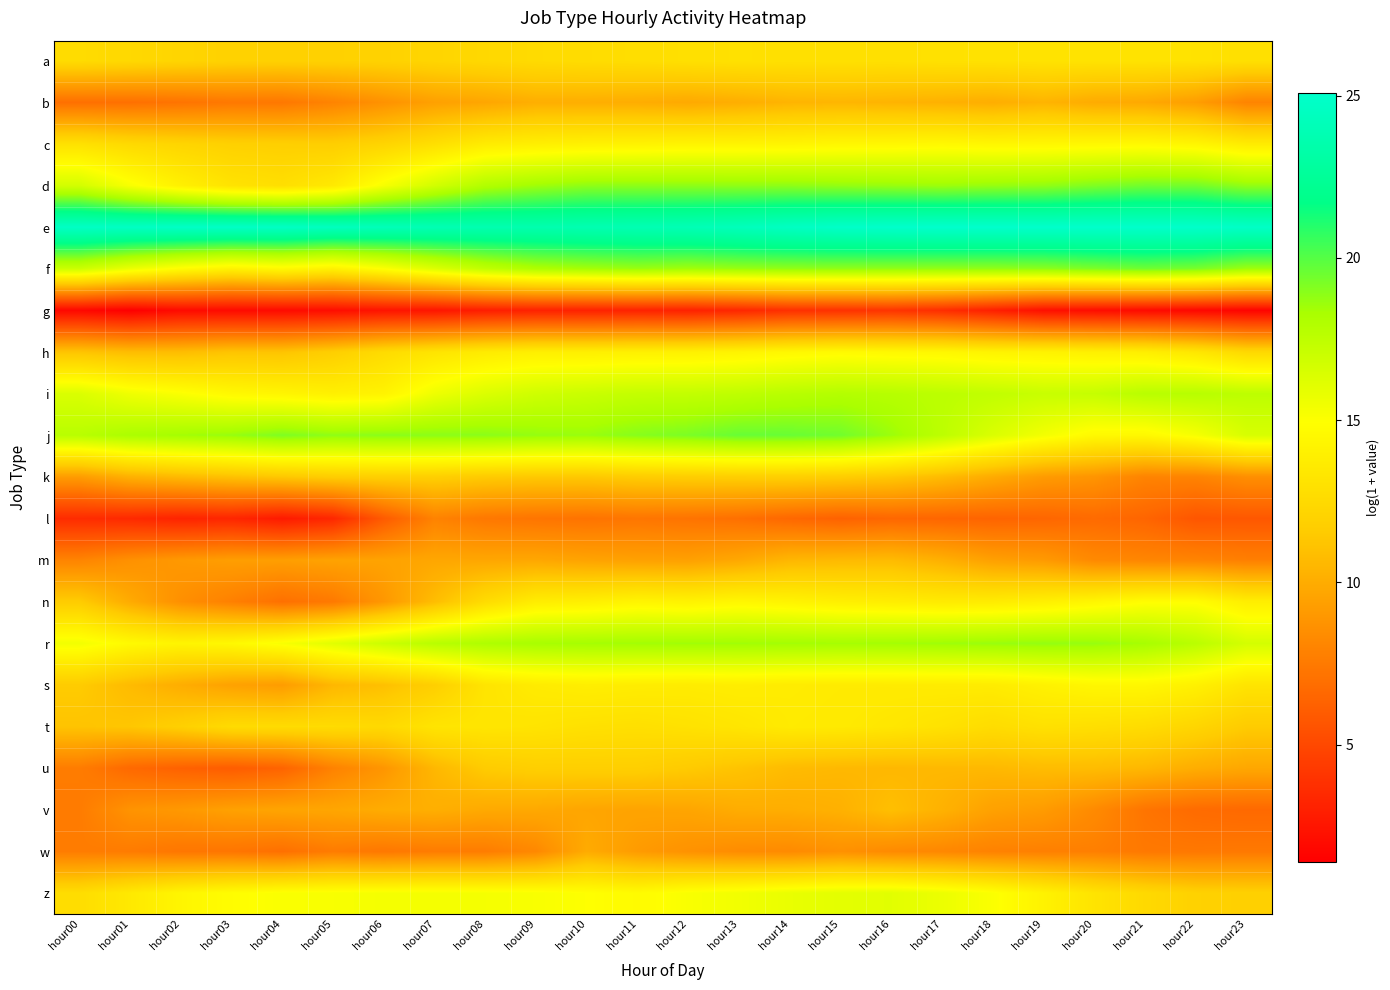

Reading left to right, what are all the values shown in this chart?

a: hour00=12.6	hour01=12.4	hour02=12.2	hour03=12.0	hour04=11.9	hour05=11.9	hour06=12.0	hour07=12.2	hour08=12.4	hour09=12.6	hour10=12.7	hour11=12.7	hour12=12.9	hour13=13.0	hour14=12.9	hour15=12.9	hour16=12.9	hour17=13.0	hour18=13.0	hour19=13.1	hour20=13.1	hour21=13.1	hour22=13.0	hour23=12.9
b: hour00=7.0	hour01=7.0	hour02=7.2	hour03=7.4	hour04=7.4	hour05=8.0	hour06=8.7	hour07=9.4	hour08=9.7	hour09=10.1	hour10=10.1	hour11=10.0	hour12=9.8	hour13=10.1	hour14=10.4	hour15=10.5	hour16=10.4	hour17=10.2	hour18=10.1	hour19=10.4	hour20=9.9	hour21=9.8	hour22=9.3	hour23=8.0
c: hour00=13.0	hour01=12.5	hour02=12.2	hour03=11.9	hour04=11.8	hour05=11.7	hour06=12.1	hour07=12.8	hour08=13.7	hour09=13.9	hour10=14.0	hour11=14.1	hour12=14.2	hour13=14.2	hour14=14.3	hour15=14.4	hour16=14.4	hour17=14.5	hour18=14.4	hour19=14.4	hour20=14.5	hour21=14.6	hour22=14.3	hour23=13.7
d: hour00=16.7	hour01=15.2	hour02=14.0	hour03=13.1	hour04=12.8	hour05=13.5	hour06=15.3	hour07=16.7	hour08=18.0	hour09=18.5	hour10=18.9	hour11=18.9	hour12=18.9	hour13=18.8	hour14=18.9	hour15=18.8	hour16=18.7	hour17=18.6	hour18=18.7	hour19=18.8	hour20=19.2	hour21=19.4	hour22=19.4	hour23=18.8
e: hour00=24.7	hour01=24.7	hour02=24.8	hour03=24.8	hour04=24.7	hour05=24.4	hour06=24.1	hour07=23.9	hour08=23.7	hour09=23.6	hour10=23.8	hour11=23.8	hour12=24.0	hour13=24.3	hour14=24.6	hour15=24.9	hour16=25.0	hour17=25.1	hour18=25.1	hour19=25.0	hour20=25.0	hour21=25.0	hour22=25.0	hour23=24.8
f: hour00=17.0	hour01=15.7	hour02=14.7	hour03=14.1	hour04=14.5	hour05=14.0	hour06=15.0	hour07=16.3	hour08=17.4	hour09=18.1	hour10=18.4	hour11=18.6	hour12=18.5	hour13=18.6	hour14=18.8	hour15=18.8	hour16=18.8	hour17=18.8	hour18=18.8	hour19=18.9	hour20=19.2	hour21=19.5	hour22=19.3	hour23=18.5
g: hour00=1.8	hour01=1.4	hour02=1.9	hour03=1.9	hour04=1.9	hour05=2.1	hour06=2.4	hour07=2.5	hour08=2.9	hour09=3.1	hour10=3.1	hour11=3.1	hour12=3.1	hour13=3.4	hour14=3.8	hour15=3.9	hour16=4.0	hour17=3.7	hour18=3.0	hour19=2.2	hour20=2.1	hour21=1.9	hour22=1.8	hour23=1.6
h: hour00=11.2	hour01=10.8	hour02=10.8	hour03=11.2	hour04=11.2	hour05=11.7	hour06=12.6	hour07=13.2	hour08=13.7	hour09=13.9	hour10=13.9	hour11=14.0	hour12=14.0	hour13=14.2	hour14=14.5	hour15=14.6	hour16=14.5	hour17=14.4	hour18=14.2	hour19=14.1	hour20=14.0	hour21=13.9	hour22=13.3	hour23=12.4
i: hour00=16.4	hour01=15.5	hour02=15.1	hour03=14.5	hour04=14.3	hour05=14.0	hour06=14.2	hour07=15.6	hour08=16.3	hour09=16.8	hour10=17.0	hour11=17.3	hour12=17.3	hour13=17.5	hour14=17.7	hour15=17.9	hour16=17.8	hour17=17.6	hour18=17.4	hour19=17.1	hour20=17.2	hour21=17.7	hour22=17.8	hour23=17.5
j: hour00=17.7	hour01=18.2	hour02=18.4	hour03=18.7	hour04=19.2	hour05=18.9	hour06=19.0	hour07=18.9	hour08=18.9	hour09=18.7	hour10=18.6	hour11=19.0	hour12=19.2	hour13=19.6	hour14=19.6	hour15=19.4	hour16=18.6	hour17=17.6	hour18=16.4	hour19=15.4	hour20=14.6	hour21=14.5	hour22=15.3	hour23=16.5
k: hour00=9.2	hour01=10.2	hour02=10.7	hour03=11.0	hour04=11.3	hour05=11.7	hour06=11.8	hour07=11.8	hour08=11.5	hour09=11.4	hour10=11.4	hour11=11.6	hour12=11.7	hour13=11.7	hour14=11.8	hour15=11.6	hour16=11.3	hour17=10.8	hour18=9.9	hour19=9.1	hour20=8.8	hour21=8.0	hour22=8.0	hour23=8.5
l: hour00=3.6	hour01=3.5	hour02=3.2	hour03=3.3	hour04=2.7	hour05=3.4	hour06=5.9	hour07=7.9	hour08=7.4	hour09=7.2	hour10=7.1	hour11=7.3	hour12=7.1	hour13=7.0	hour14=6.6	hour15=6.3	hour16=6.5	hour17=6.5	hour18=6.4	hour19=6.5	hour20=6.7	hour21=6.4	hour22=5.7	hour23=5.8
m: hour00=8.0	hour01=8.6	hour02=9.0	hour03=9.3	hour04=9.3	hour05=9.5	hour06=9.5	hour07=9.7	hour08=9.7	hour09=9.7	hour10=9.5	hour11=9.4	hour12=9.4	hour13=9.8	hour14=10.5	hour15=10.6	hour16=10.7	hour17=10.2	hour18=9.4	hour19=9.1	hour20=8.3	hour21=8.1	hour22=8.0	hour23=7.8
n: hour00=11.6	hour01=9.9	hour02=8.6	hour03=7.8	hour04=7.0	hour05=7.5	hour06=8.9	hour07=10.8	hour08=12.6	hour09=13.8	hour10=13.9	hour11=14.3	hour12=14.1	hour13=14.4	hour14=14.2	hour15=13.9	hour16=13.8	hour17=13.6	hour18=13.7	hour19=13.9	hour20=14.4	hour21=14.8	hour22=14.8	hour23=13.8
r: hour00=15.4	hour01=14.6	hour02=14.2	hour03=14.5	hour04=15.2	hour05=16.1	hour06=17.0	hour07=17.7	hour08=18.1	hour09=18.3	hour10=18.4	hour11=18.5	hour12=18.5	hour13=18.5	hour14=18.5	hour15=18.4	hour16=18.4	hour17=18.5	hour18=18.7	hour19=18.8	hour20=18.7	hour21=18.4	hour22=17.7	hour23=16.6
s: hour00=11.5	hour01=10.7	hour02=10.0	hour03=9.5	hour04=9.2	hour05=10.5	hour06=11.0	hour07=11.8	hour08=13.2	hour09=13.6	hour10=13.8	hour11=13.7	hour12=13.7	hour13=13.8	hour14=13.7	hour15=13.6	hour16=13.6	hour17=13.7	hour18=13.7	hour19=14.1	hour20=14.4	hour21=14.4	hour22=14.0	hour23=13.2
t: hour00=11.2	hour01=11.3	hour02=11.8	hour03=12.6	hour04=12.6	hour05=12.6	hour06=12.5	hour07=13.2	hour08=13.3	hour09=13.2	hour10=13.0	hour11=12.9	hour12=13.0	hour13=13.3	hour14=13.6	hour15=13.6	hour16=13.3	hour17=13.0	hour18=12.7	hour19=13.0	hour20=12.8	hour21=12.7	hour22=12.2	hour23=11.5
u: hour00=7.6	hour01=6.6	hour02=6.3	hour03=6.0	hour04=6.4	hour05=7.9	hour06=8.9	hour07=10.5	hour08=11.5	hour09=11.8	hour10=11.8	hour11=11.8	hour12=11.5	hour13=11.2	hour14=10.7	hour15=10.6	hour16=10.5	hour17=10.6	hour18=10.6	hour19=10.8	hour20=10.8	hour21=10.5	hour22=10.0	hour23=9.7
v: hour00=7.6	hour01=8.7	hour02=9.0	hour03=9.4	hour04=9.6	hour05=9.7	hour06=10.0	hour07=10.1	hour08=9.9	hour09=9.8	hour10=9.7	hour11=9.6	hour12=9.7	hour13=10.0	hour14=10.0	hour15=10.2	hour16=10.9	hour17=10.3	hour18=9.4	hour19=9.1	hour20=8.3	hour21=7.2	hour22=6.8	hour23=6.6
w: hour00=7.6	hour01=7.6	hour02=7.3	hour03=7.2	hour04=7.0	hour05=7.6	hour06=7.4	hour07=7.6	hour08=7.6	hour09=8.2	hour10=9.9	hour11=9.1	hour12=8.7	hour13=8.4	hour14=8.3	hour15=8.6	hour16=8.3	hour17=8.2	hour18=7.9	hour19=7.8	hour20=7.7	hour21=7.4	hour22=7.4	hour23=7.4
z: hour00=12.7	hour01=13.5	hour02=14.3	hour03=14.8	hour04=15.1	hour05=15.2	hour06=15.3	hour07=15.3	hour08=15.3	hour09=15.2	hour10=14.9	hour11=14.7	hour12=15.2	hour13=15.4	hour14=15.8	hour15=16.0	hour16=16.1	hour17=15.7	hour18=15.1	hour19=14.1	hour20=13.2	hour21=12.5	hour22=12.0	hour23=11.9